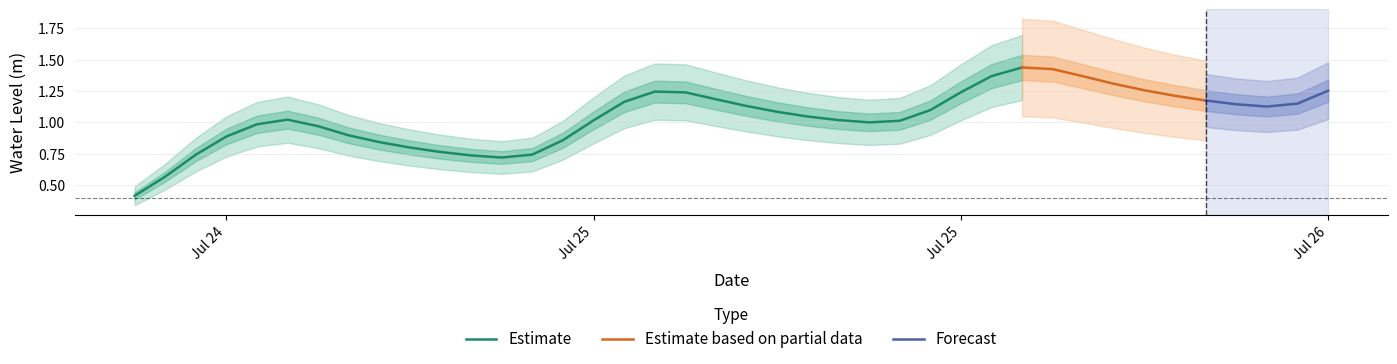

What is the difference between the values at 2023-07-24 19:00:00 and 2023-07-25 18:00:00?

0.5